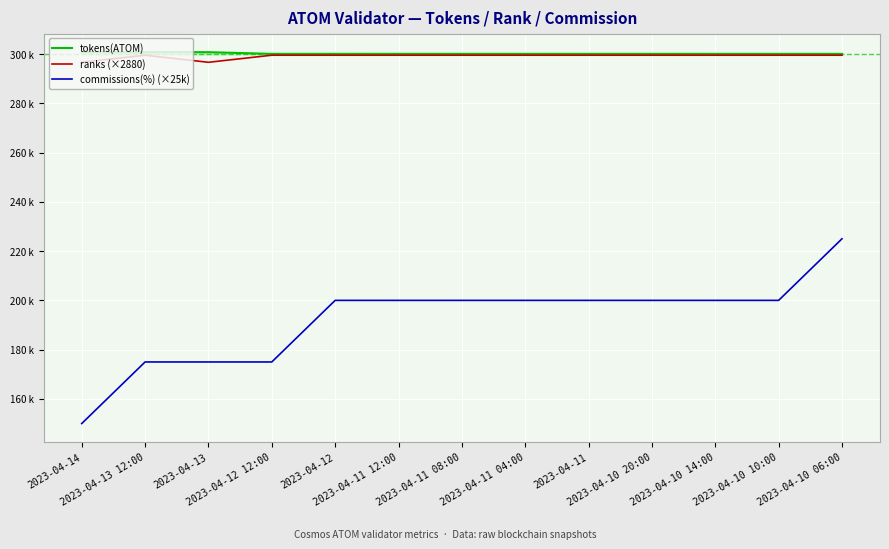

The commissions(%) (×25k) series shows 75296.9 at 2023-04-10 14:00. True or false?

False